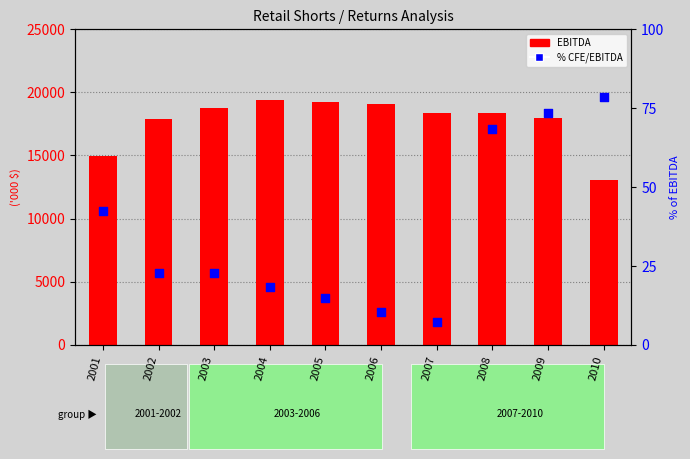

At how many categories does at least one series exceed 1871?

10